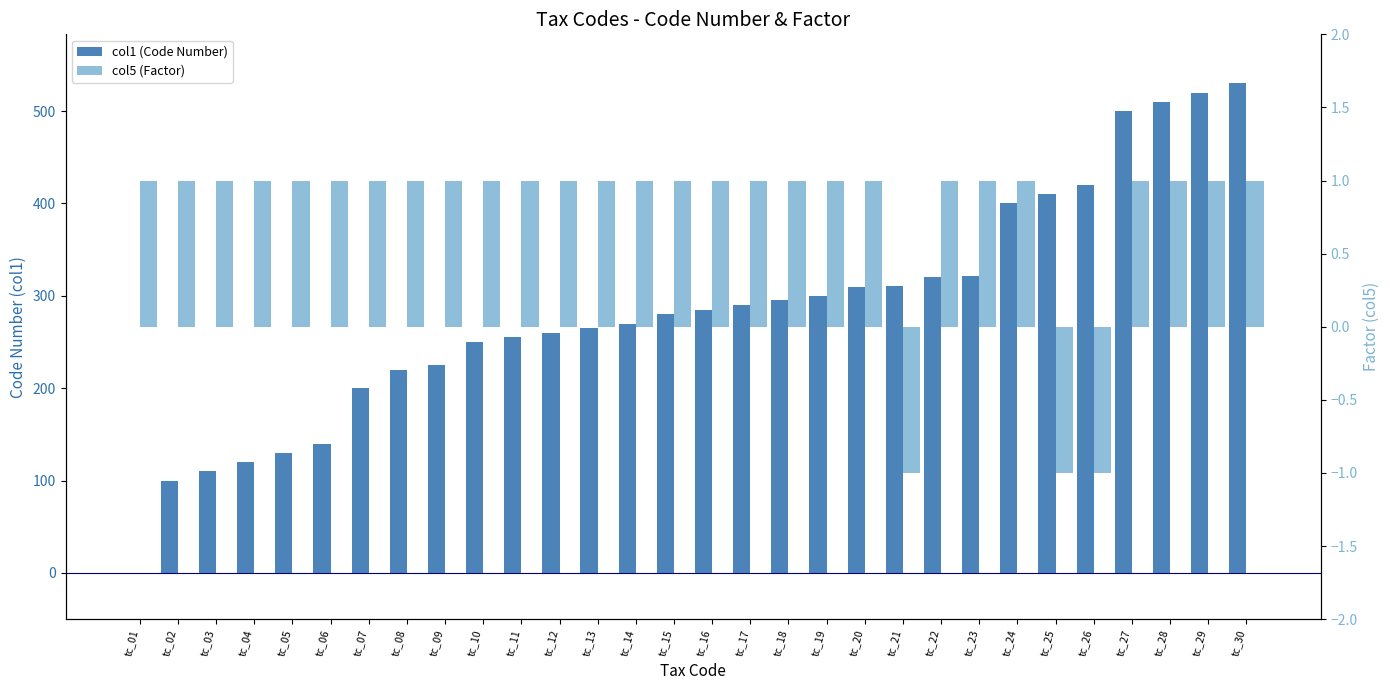

What is the value of the col1 (Code Number) bar at the 6th from the left?

140